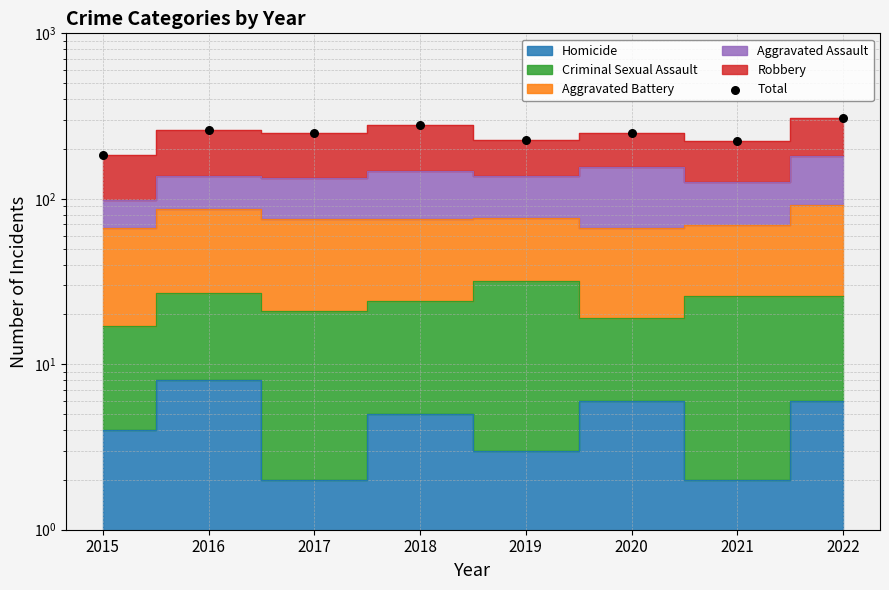

Which has a higher value, 2016 or 2018?

2018